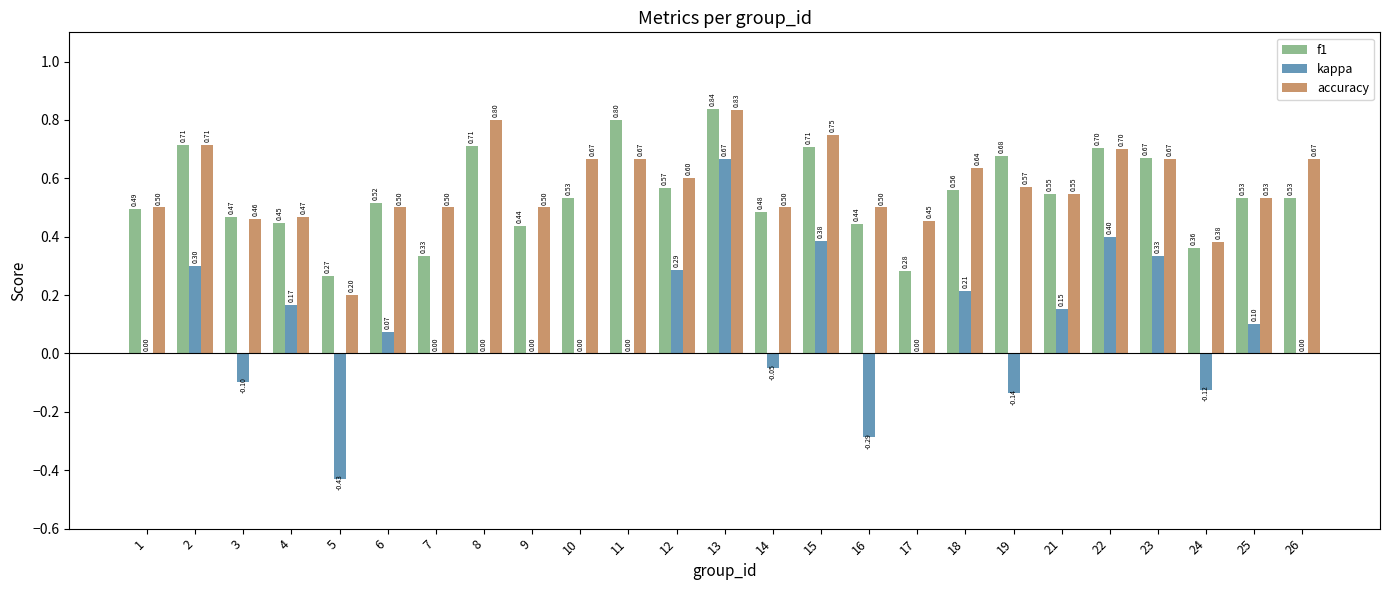

Are the bars grouped side by side (vs. stacked)?

Yes